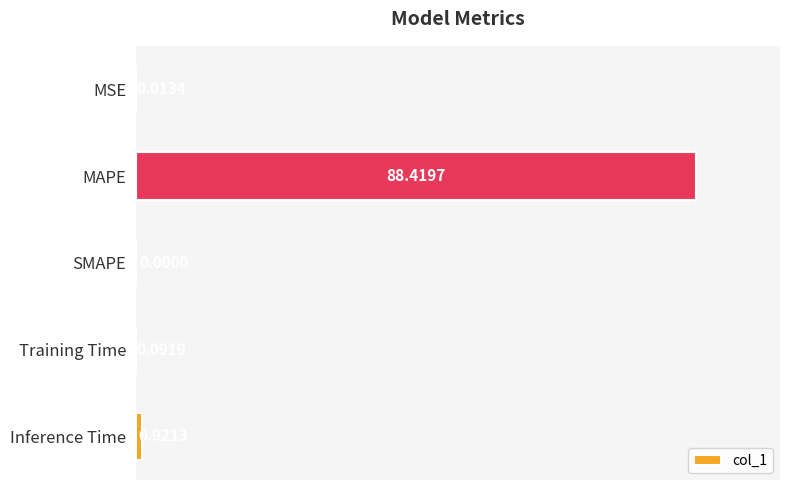

Are the bars horizontal?

Yes